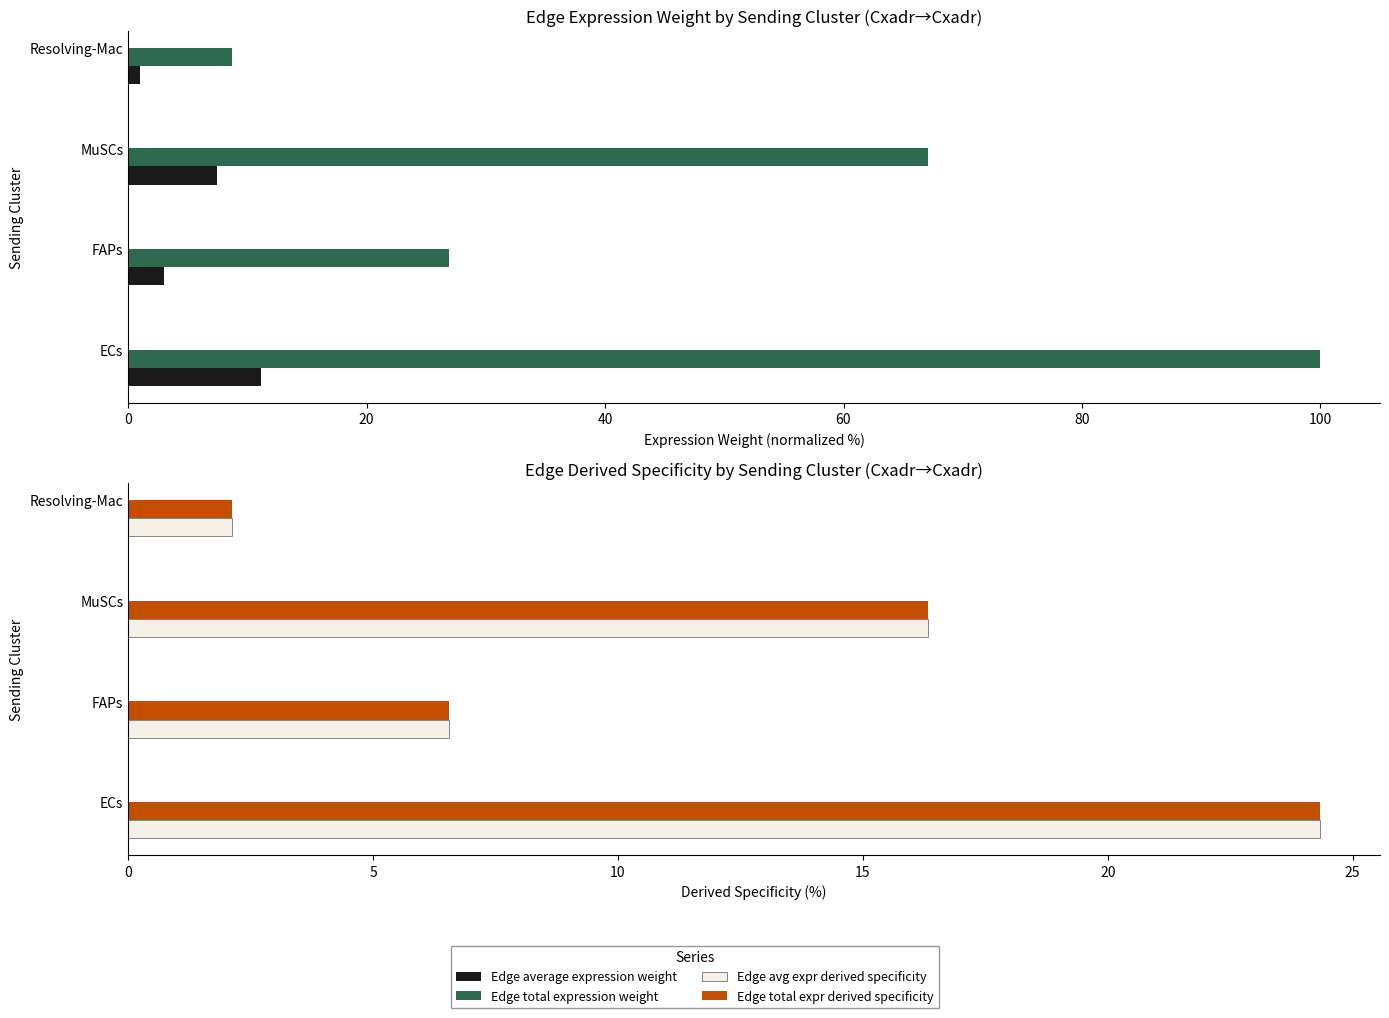

What is the highest value of the Edge total expression weight series?

100.0